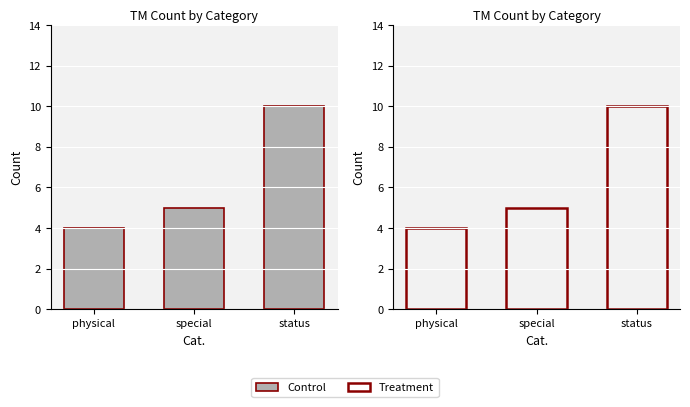

How many distinct data groups are displayed?

2